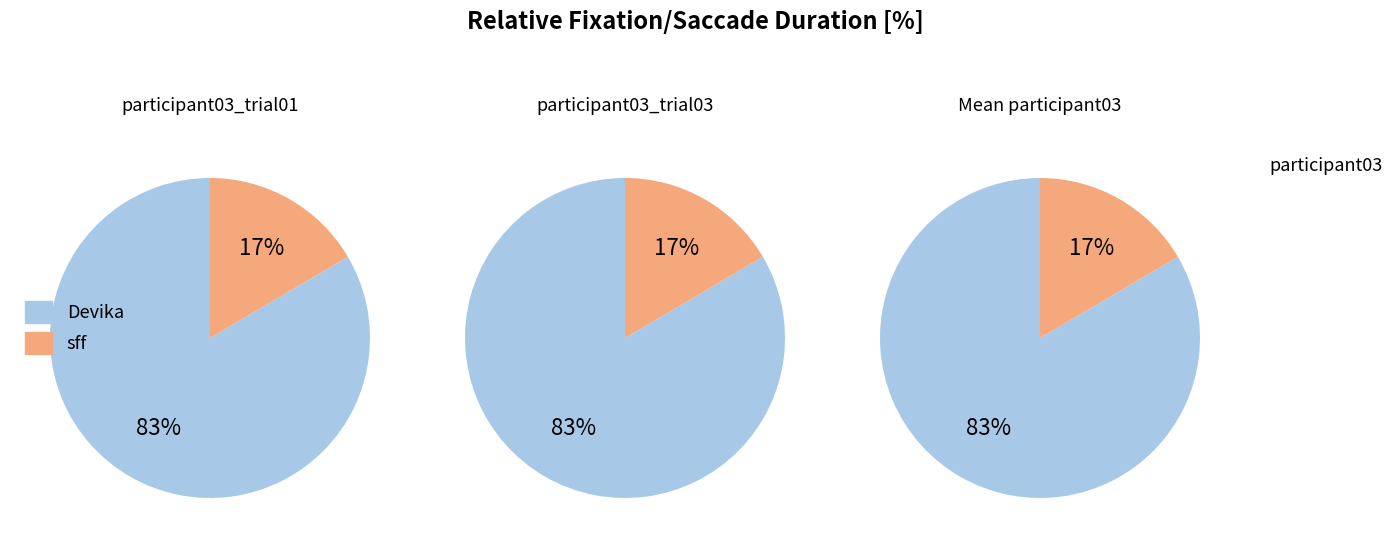

Is it true that 10 is 83% of the pie?

True